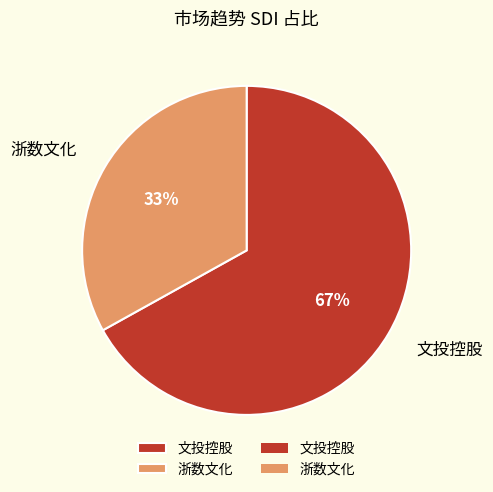

Rank the categories by value from lowest to highest.

浙数文化, 文投控股